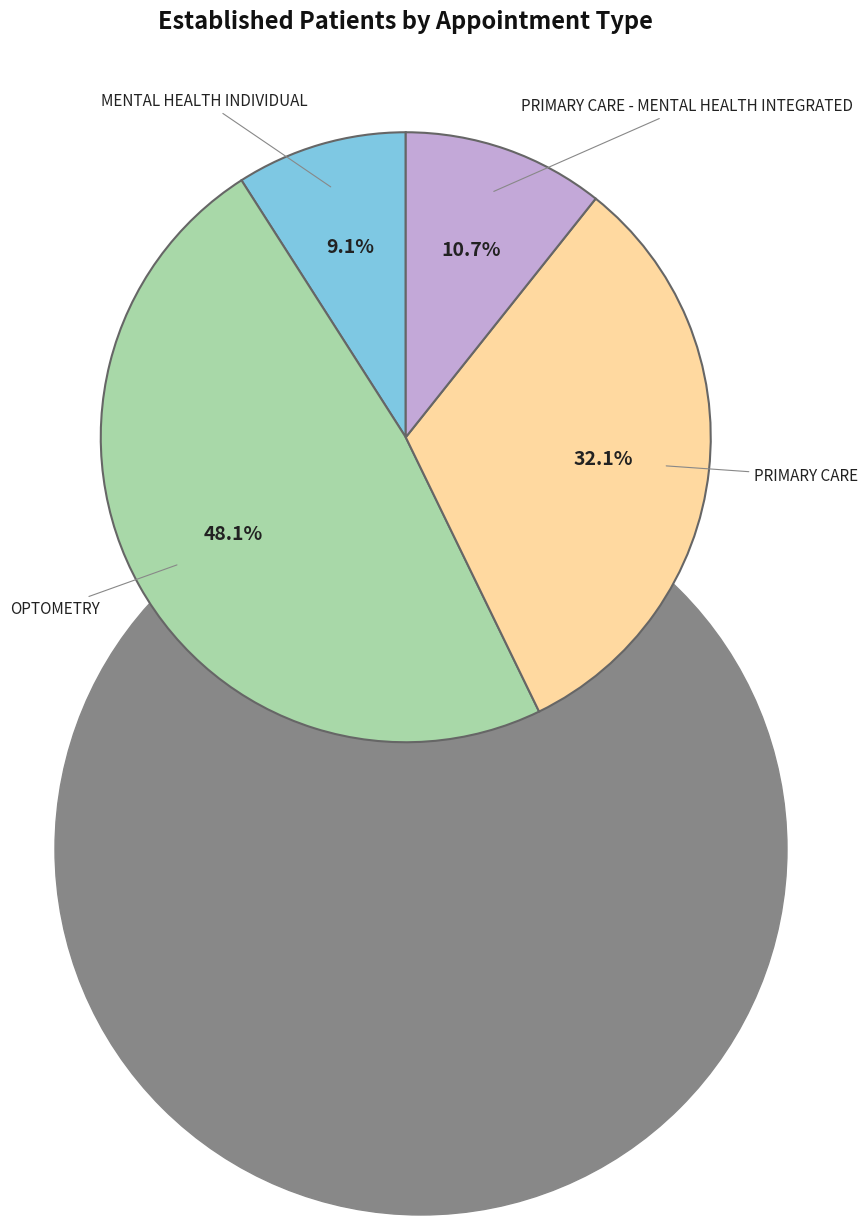

Does any single category account for the majority?

No